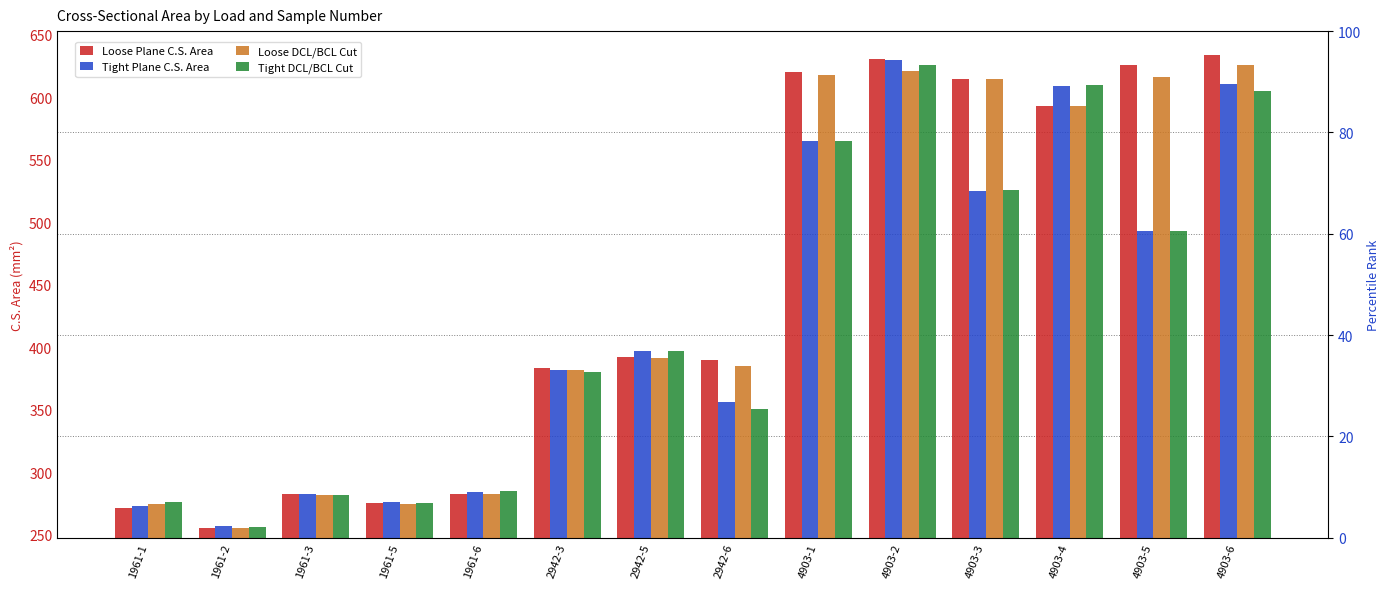

Rank the categories by Loose DCL/BCL Cut value from lowest to highest.

1961-2, 1961-5, 1961-1, 1961-3, 1961-6, 2942-3, 2942-6, 2942-5, 4903-4, 4903-3, 4903-5, 4903-1, 4903-2, 4903-6